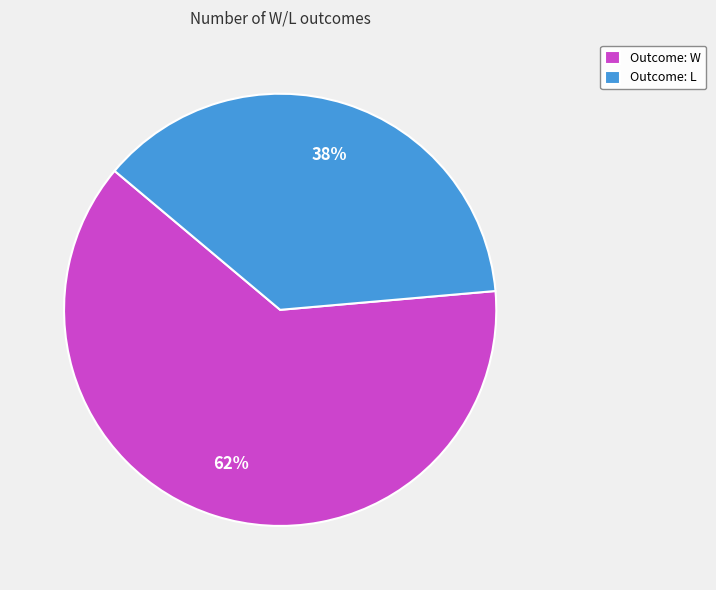

Between Outcome: L and Outcome: W, which is larger?

Outcome: W